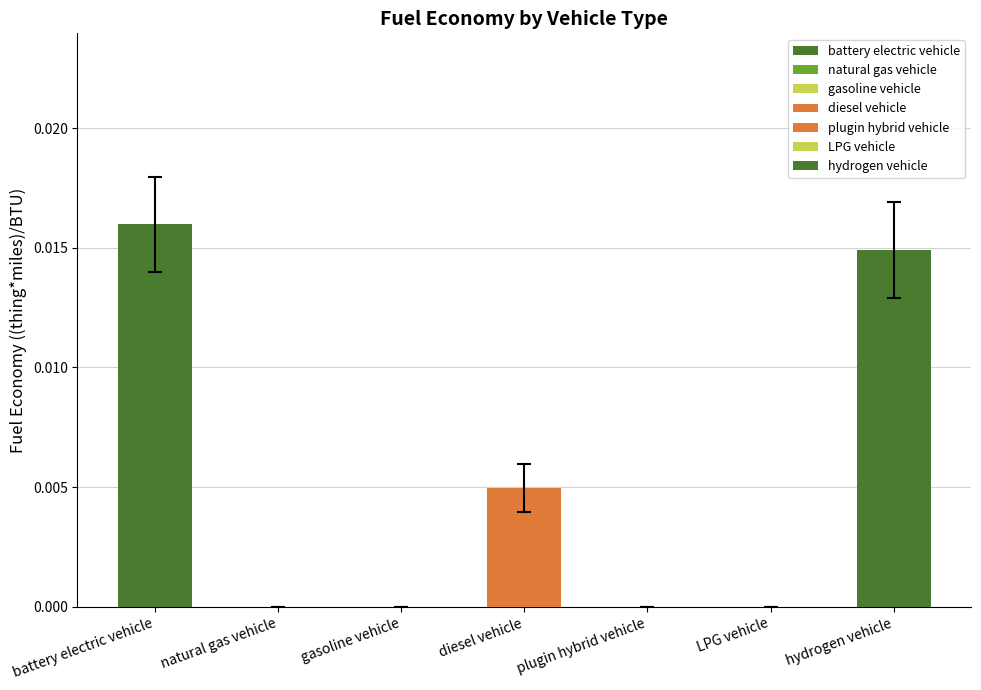

List the labels in order of value, largest first.

battery electric vehicle, hydrogen vehicle, diesel vehicle, natural gas vehicle, gasoline vehicle, plugin hybrid vehicle, LPG vehicle